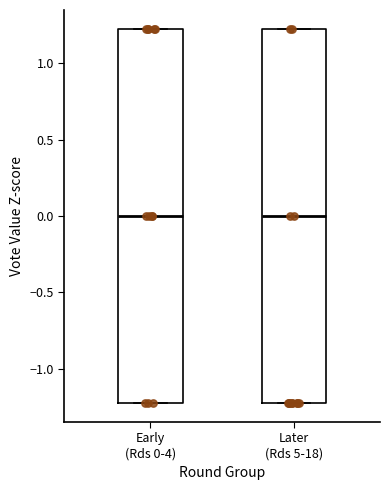

Reading left to right, read every box against the y-axis: the position of its median line, the range the box covers, and the ends of its whiskers. The values are not printed on the chart, so give them approximately, as read against the axis.

Early (Rds 0-4): median 0.0, box -1.2 to 1.2, whiskers -1.2 to 1.2
Later (Rds 5-18): median 0.0, box -1.2 to 1.2, whiskers -1.2 to 1.2